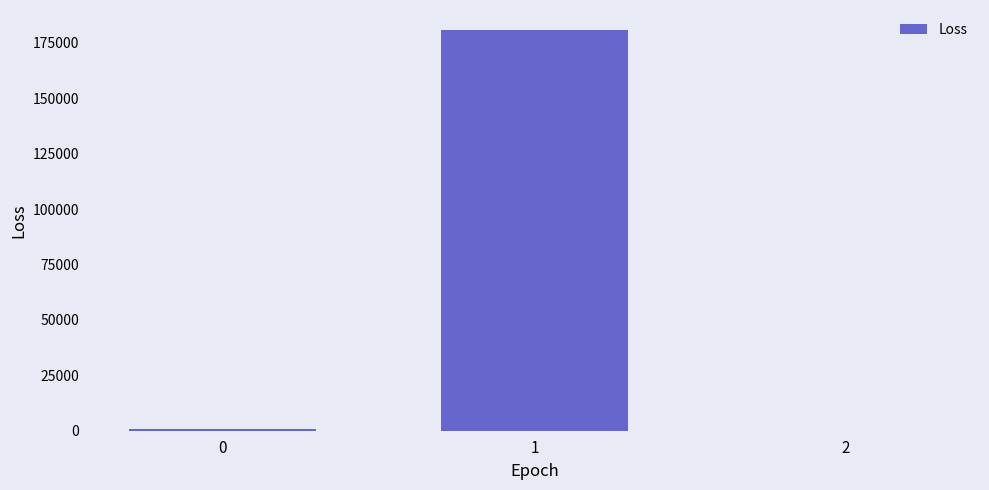

What is the sum of all values?

181780.7